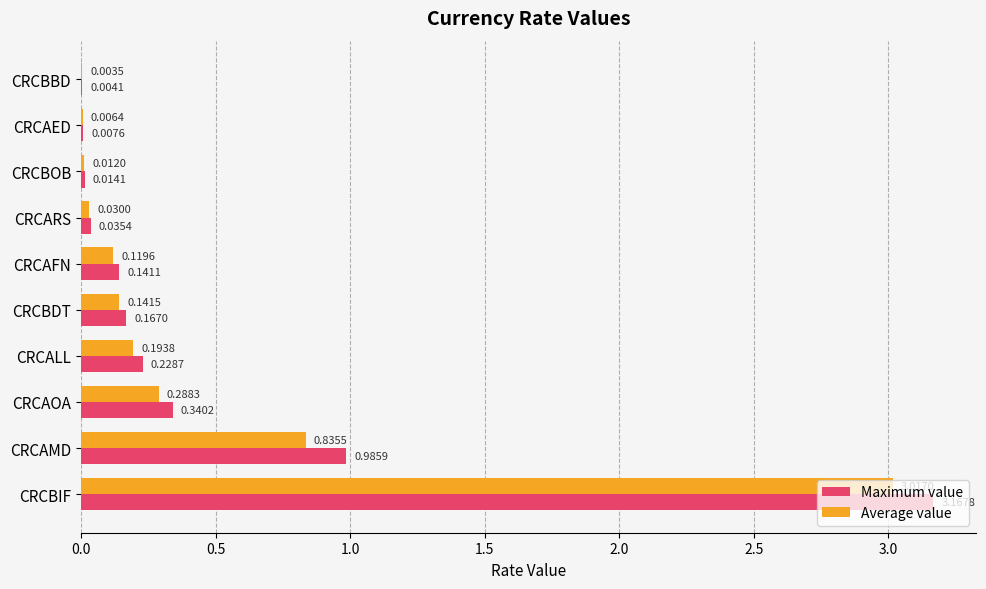

What is the sum of all Maximum value values?

5.1